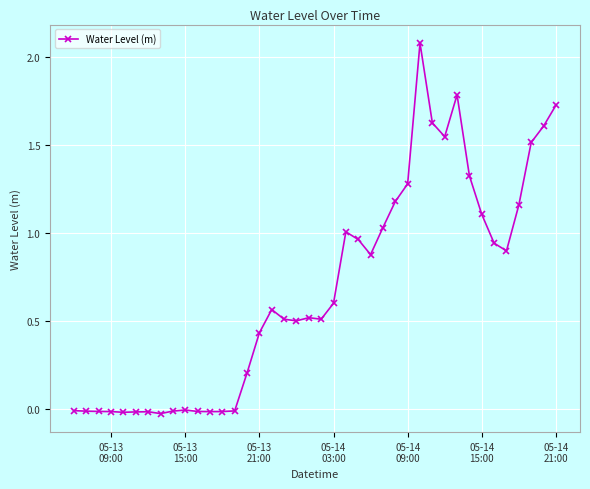

True or false: there are more than 1 points higher than both neighbors.

True